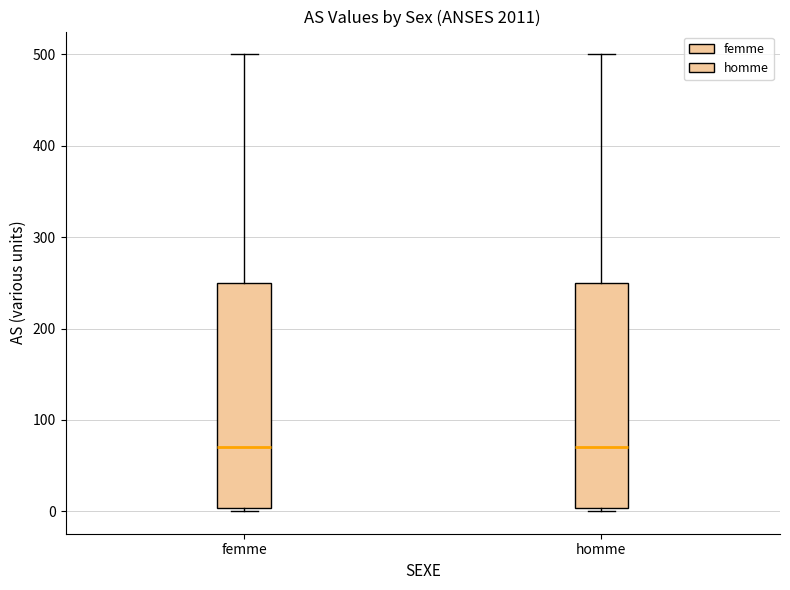

Reading left to right, transcribe this box plot: for each box, give where its median line is, the range the box spans, and where its two whiskers end, as read against the y-axis. The values are not printed on the chart, so give them approximately, as read against the axis.

femme: median 70, box 0 to 250, whiskers 0 to 500
homme: median 70, box 0 to 250, whiskers 0 to 500